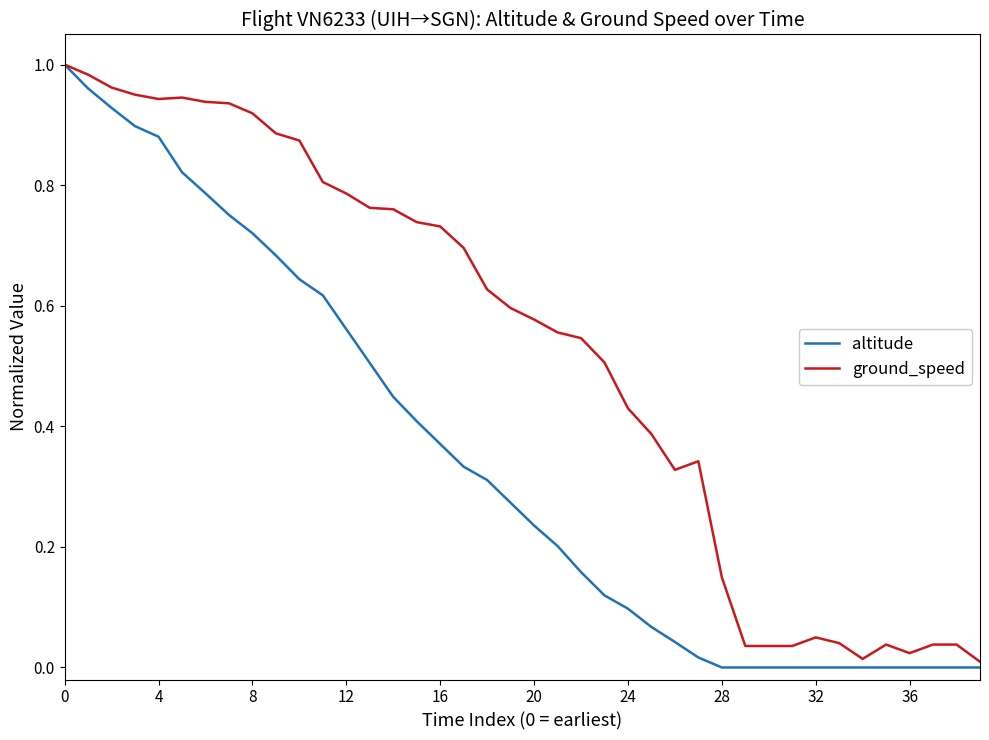

List the series in order of their overall mean, highest first.

ground_speed, altitude